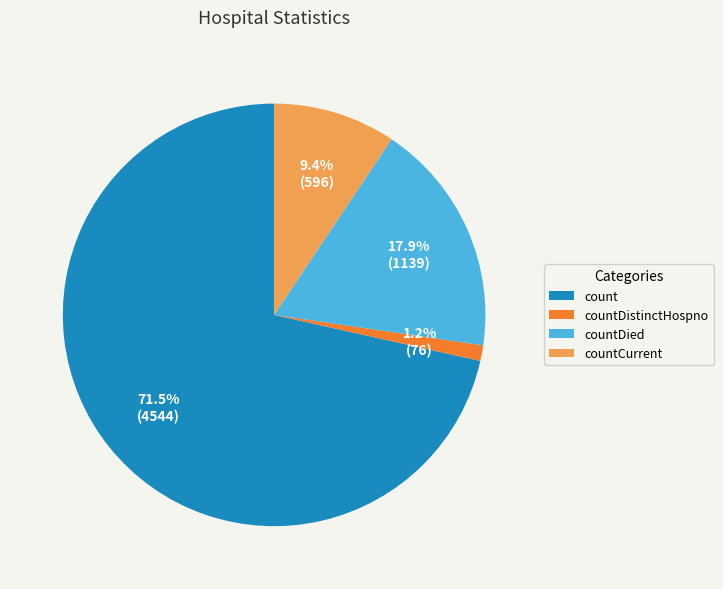

Which has a higher value, countDied or count?

count